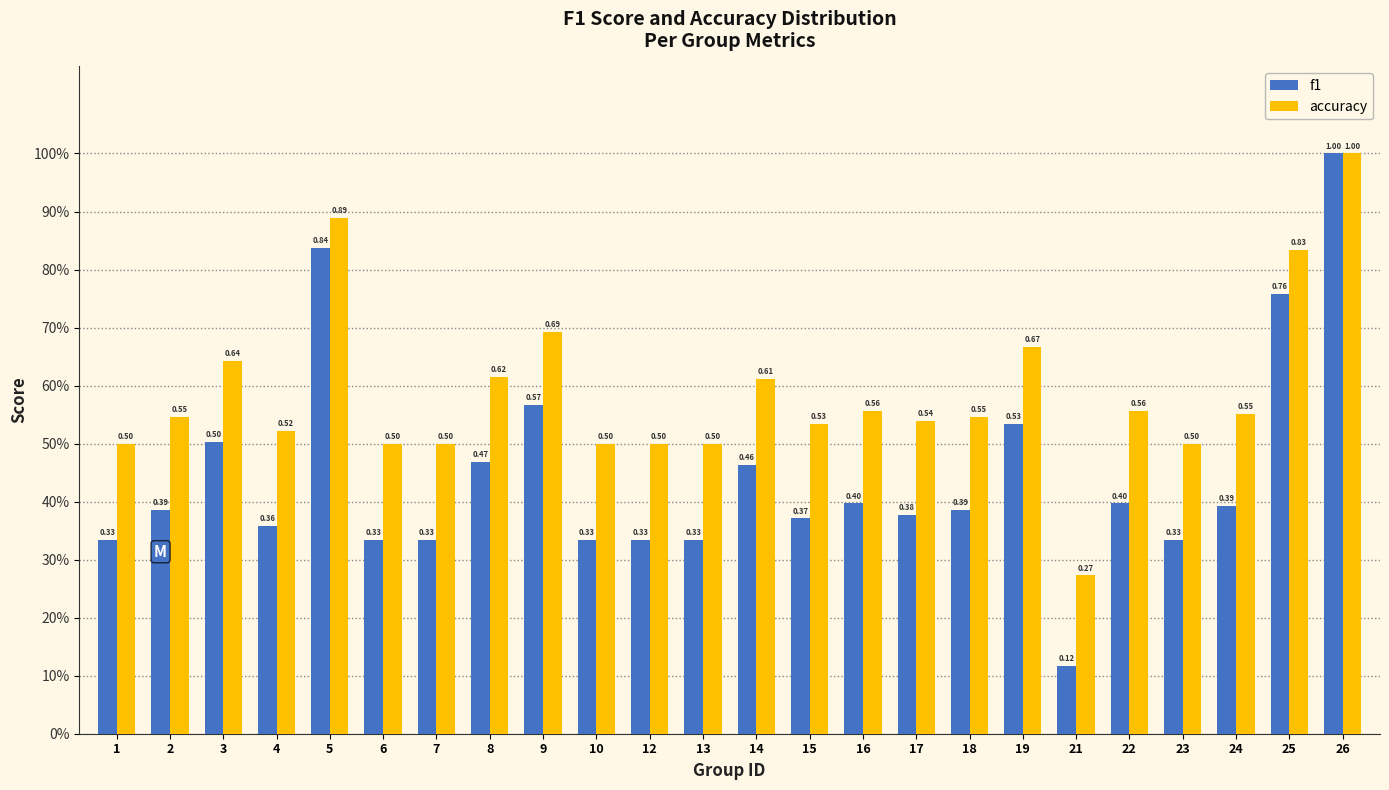

What are all the series names shown in the legend?

f1, accuracy